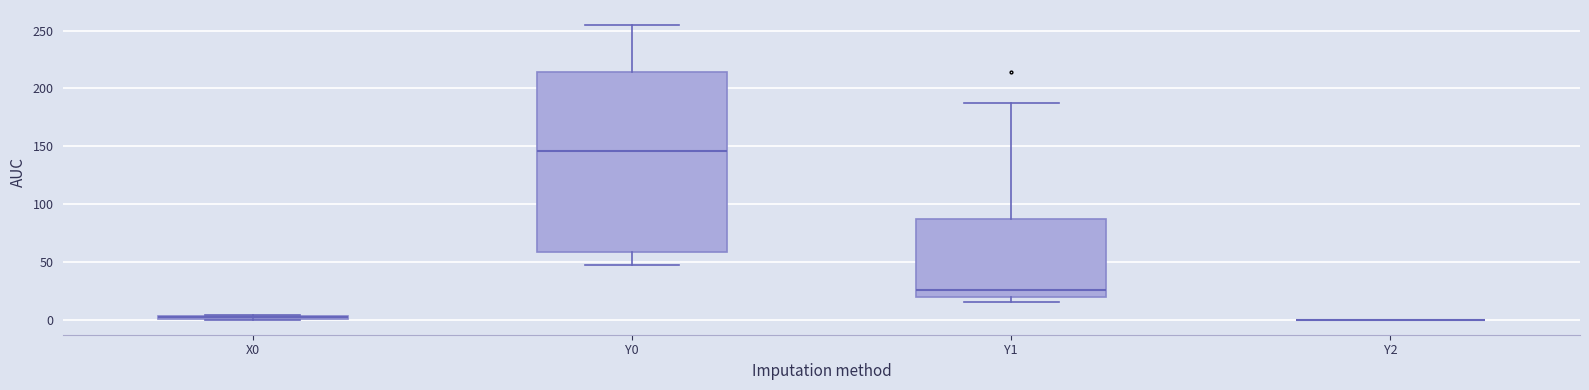

Which box is the tallest, from its lower edge to its upper edge?

Y0